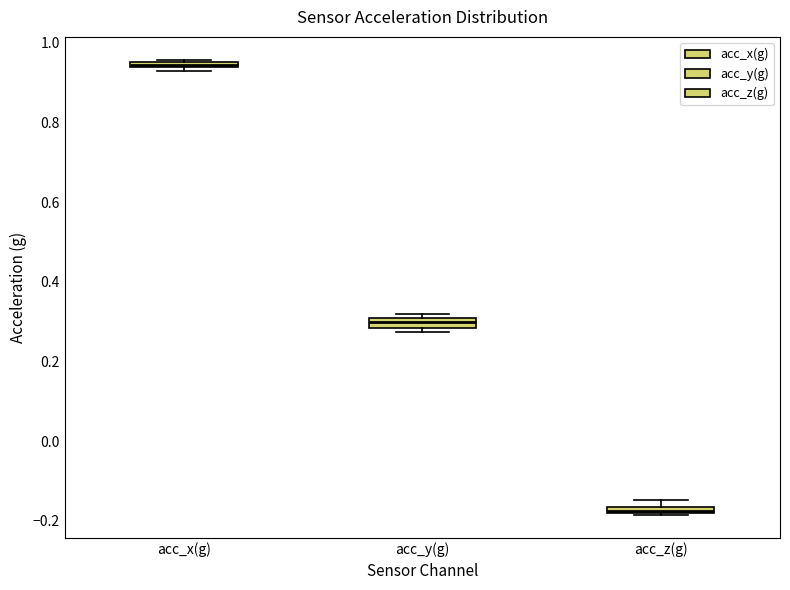

Where is the lower edge of the box for acc_y(g) on the y-axis? The values are not printed on the chart, so give them approximately, as read against the axis.

0.28